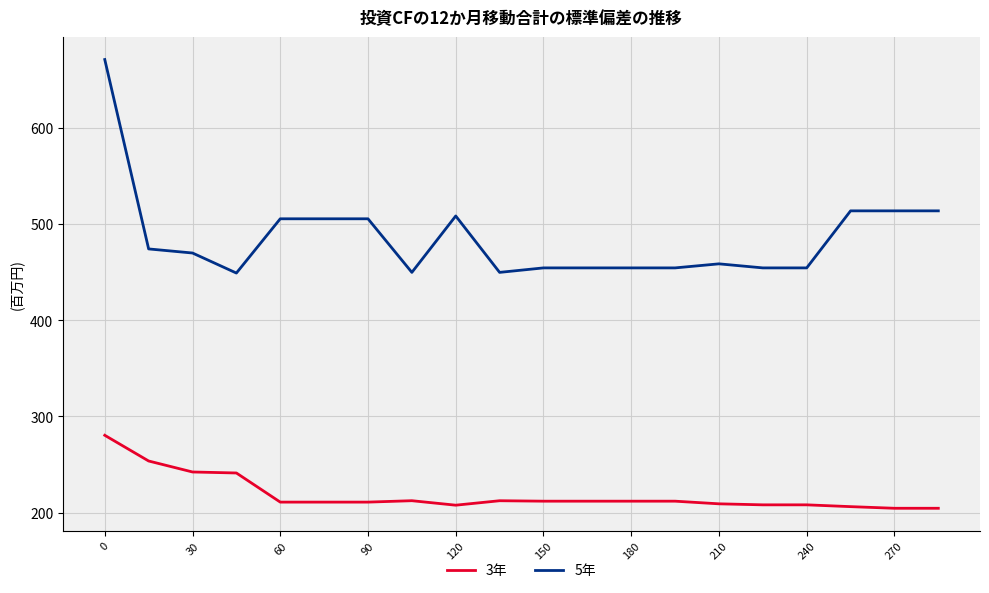

What is the maximum value for 3年?

280.4